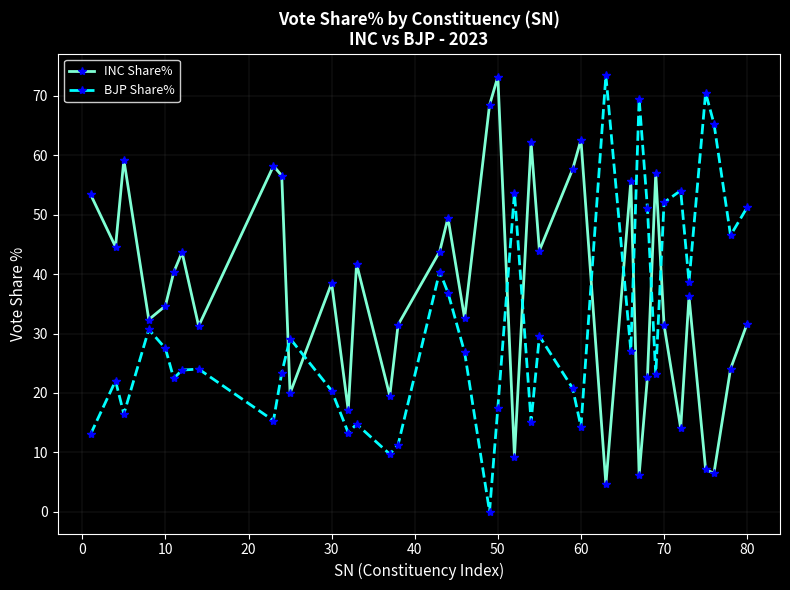

What is the maximum value shown in the chart?

73.5